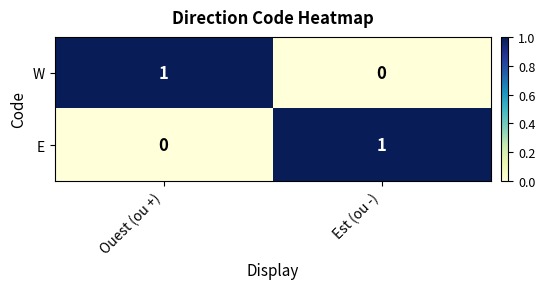

Rank the series at Est (ou -) from highest to lowest value.

E, W